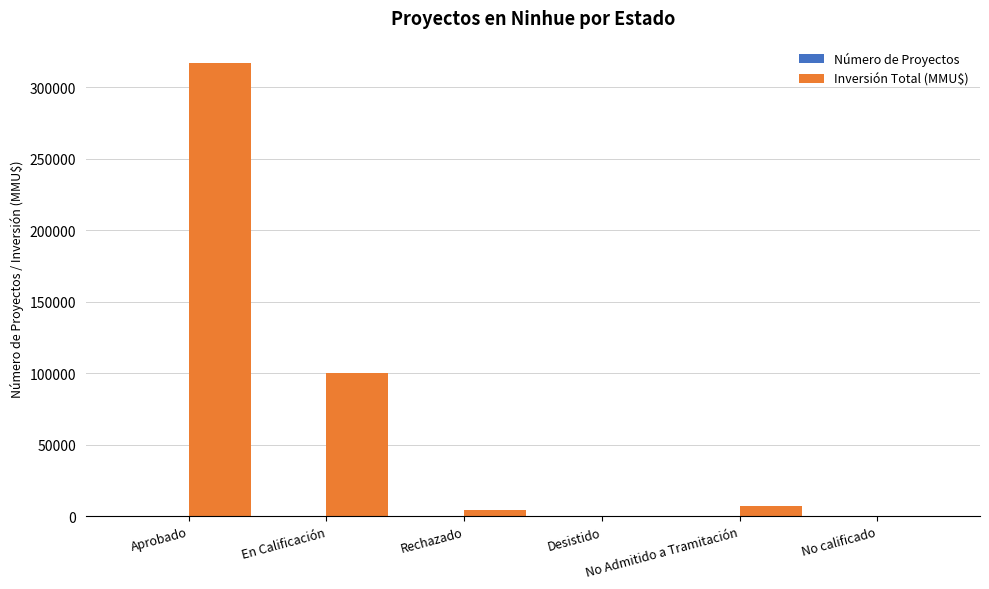

What is the maximum value for Inversión Total (MMU$)?

316872